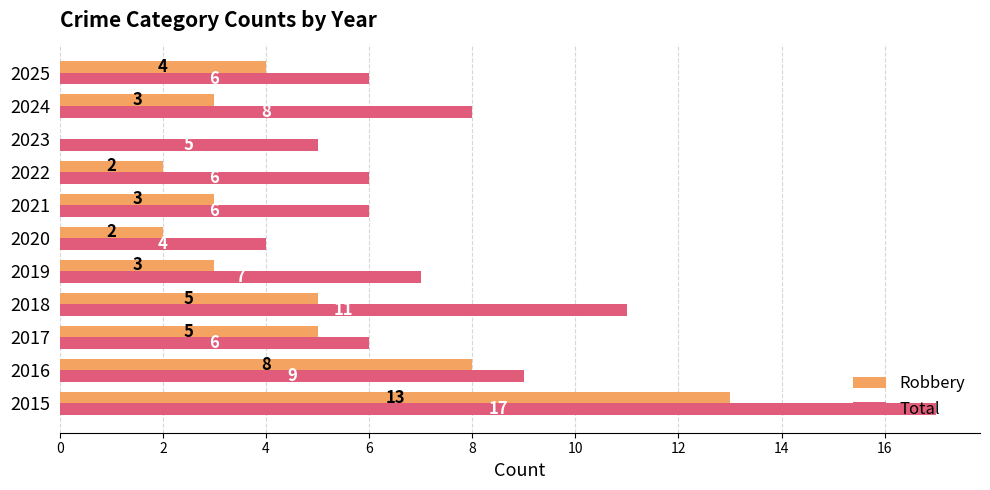

What is the total value across all series at 2023?

5